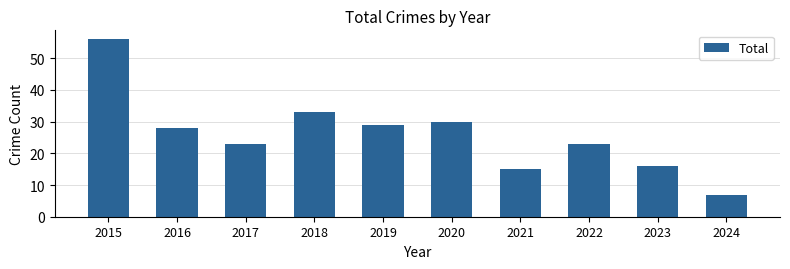

Are the bars grouped side by side (vs. stacked)?

No